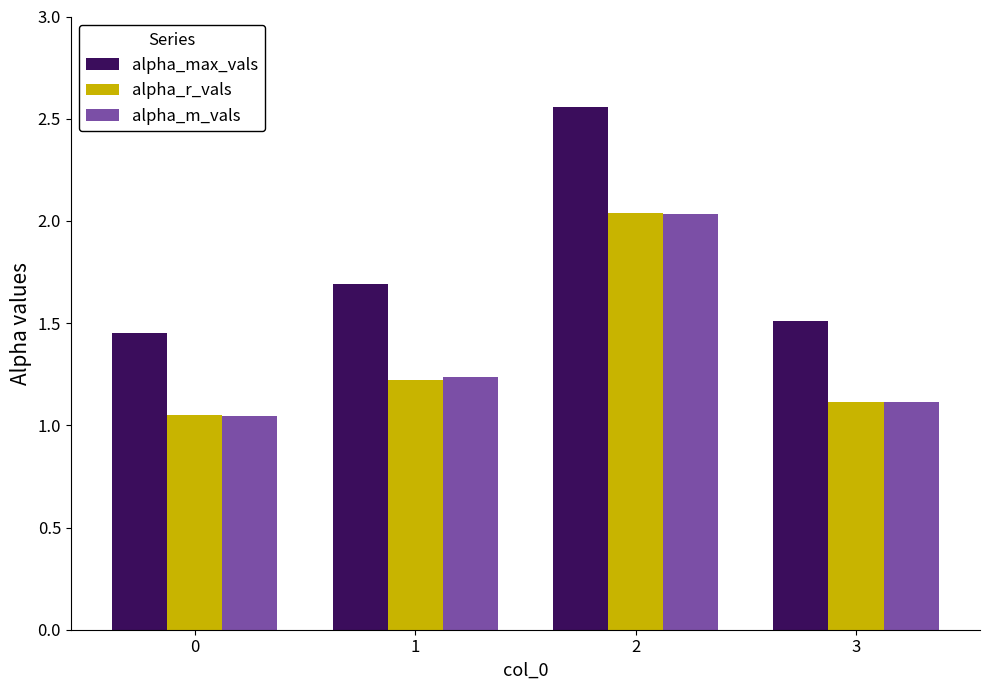

True or false: alpha_r_vals has a value of 1.5 at 0.

False